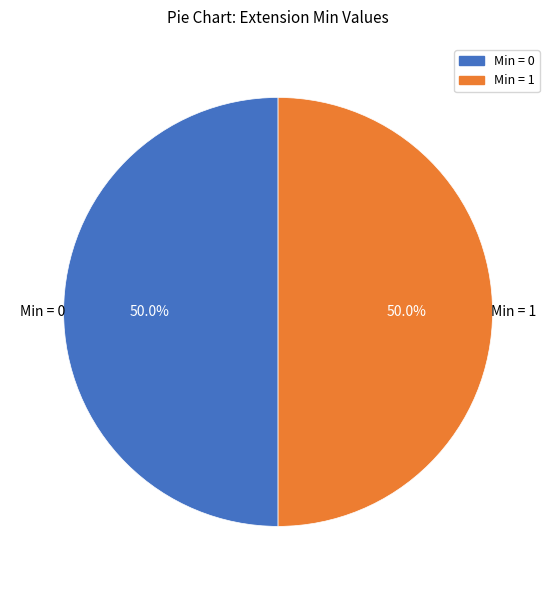

How many segments does this pie chart have?

2